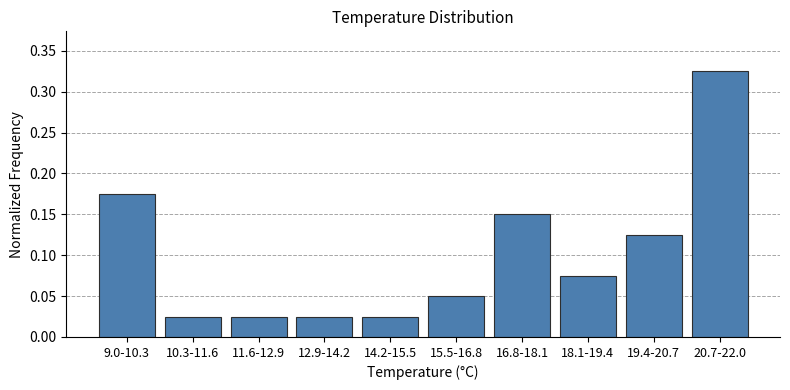

Which category has the highest value across all series?

20.7-22.0